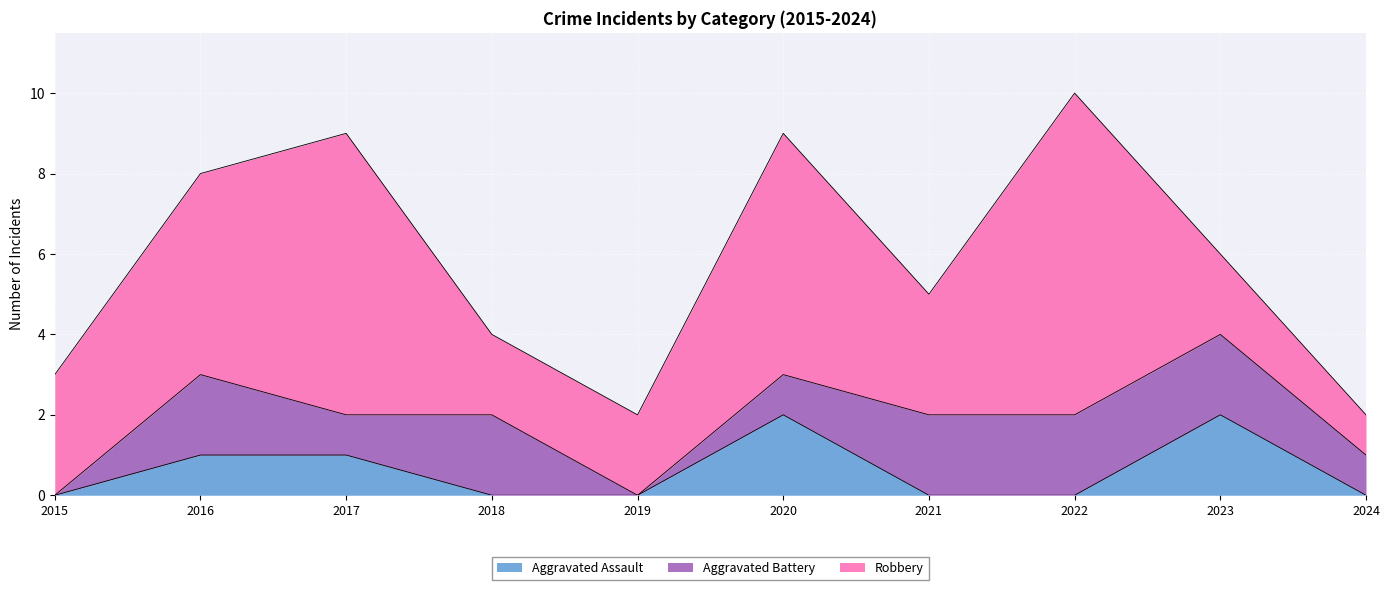

What is the sum of all Robbery values?

39